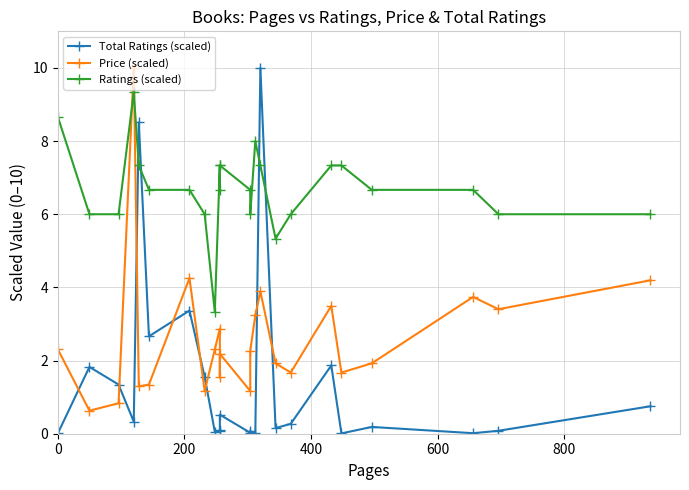

How many distinct data groups are displayed?

3